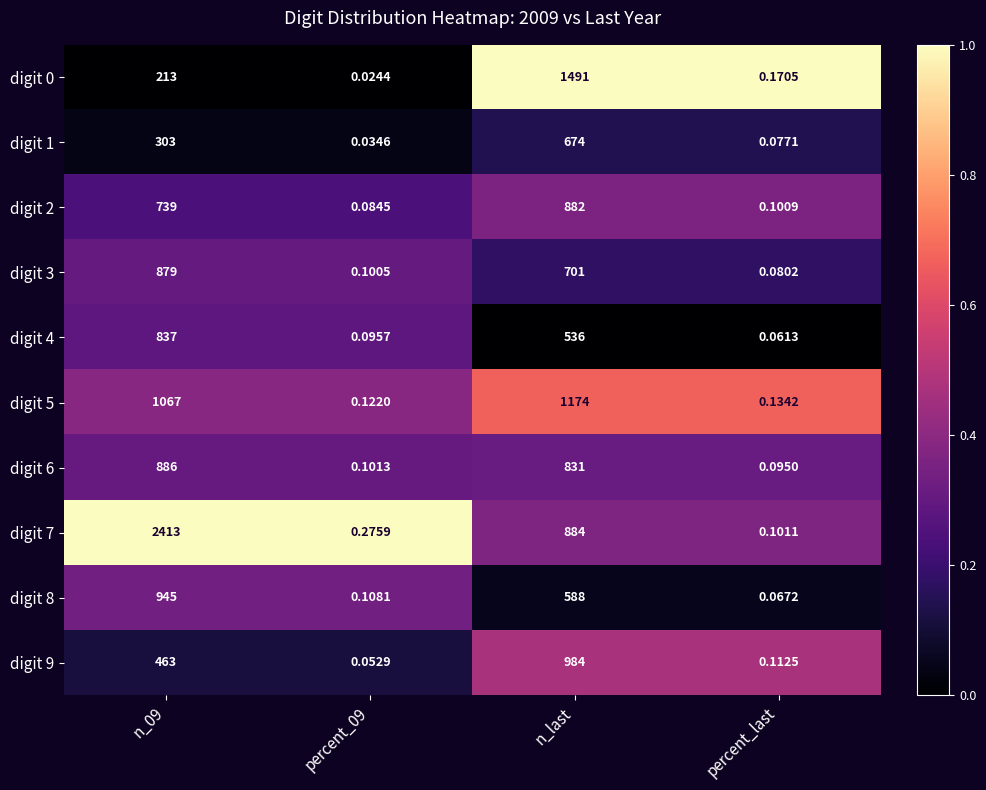

Which category has the lowest value in the digit 3 series?

percent_last